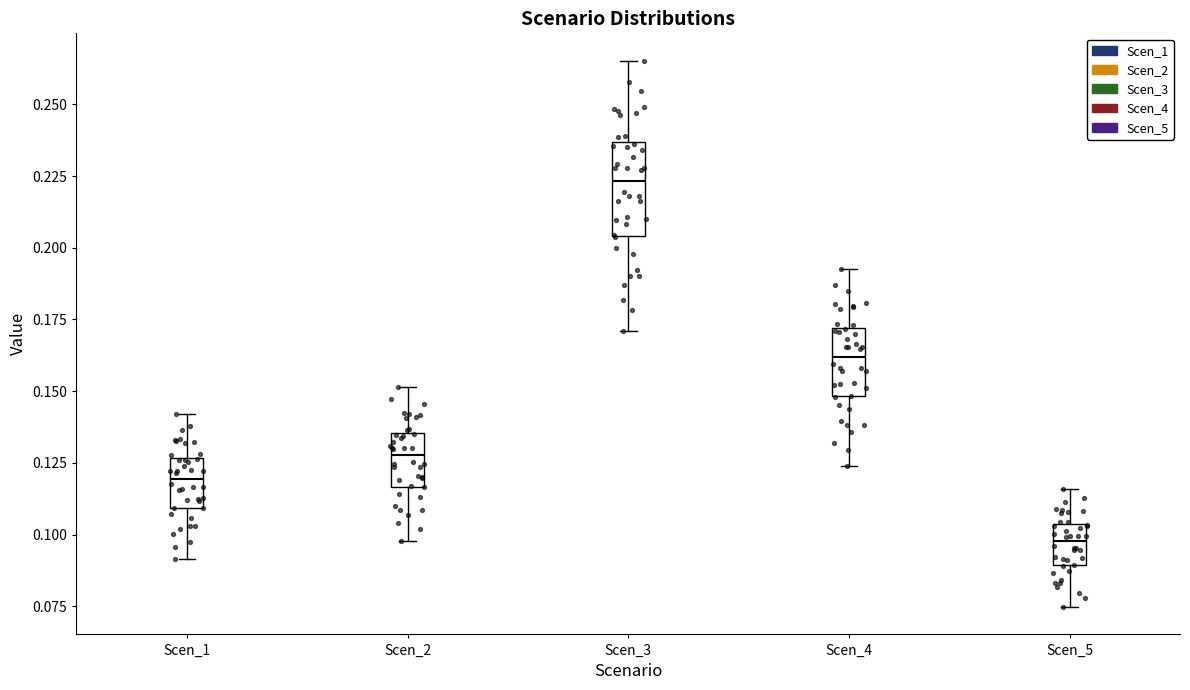

Comparing the boxes themselves (not the whiskers), which one is the tallest?

Scen_3